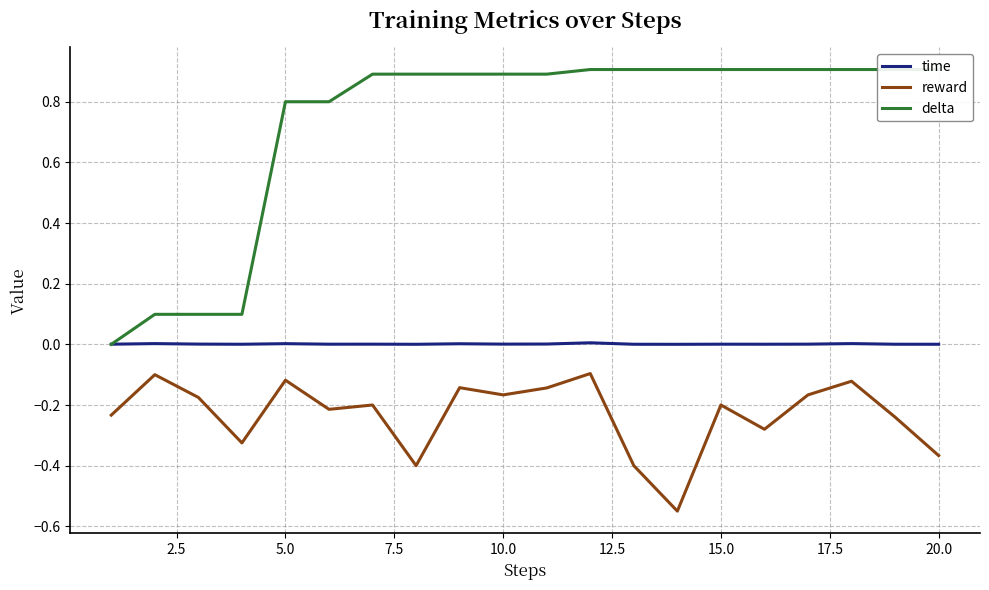

Does the chart have visible grid lines?

Yes